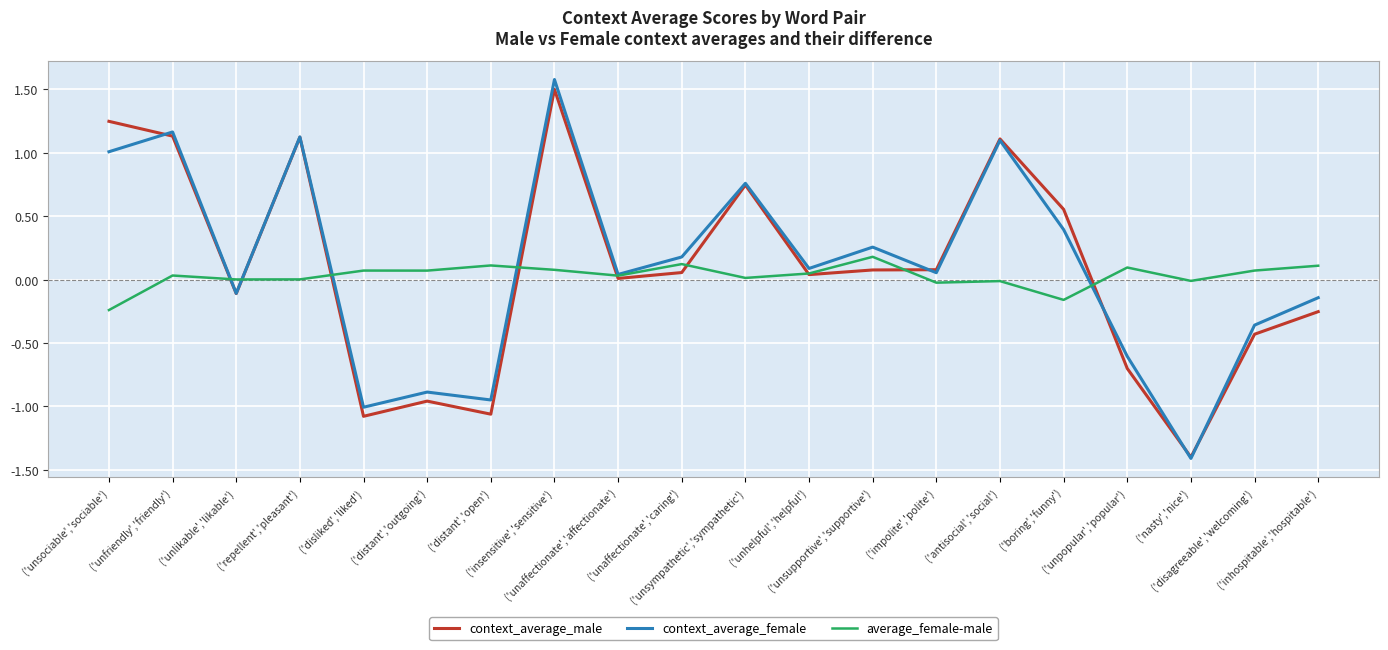

What is the minimum value shown in the chart?

-1.4